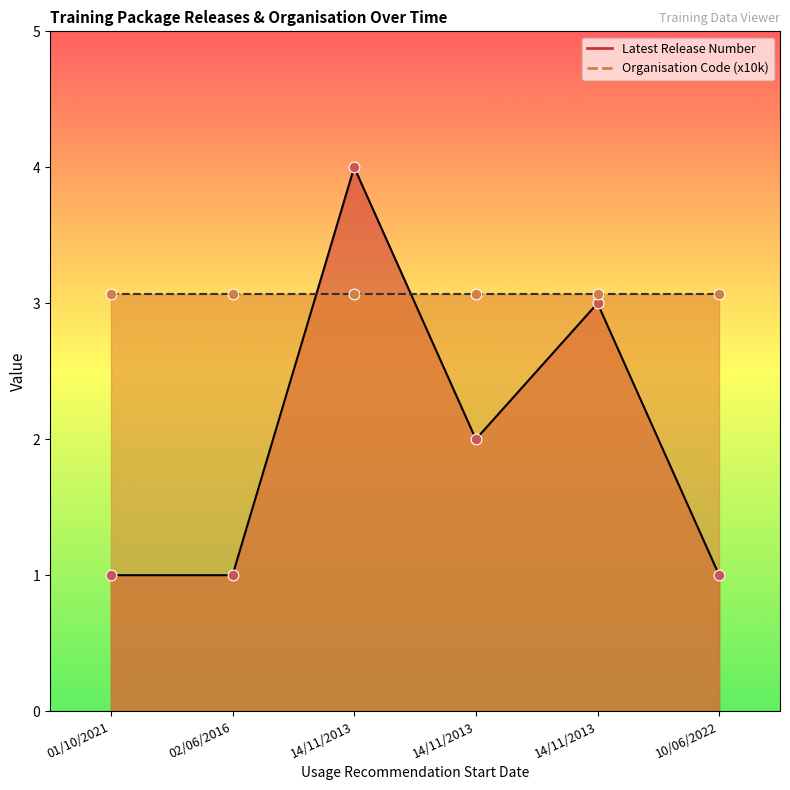

What is the total value across all series at 14/11/2013?

7.1